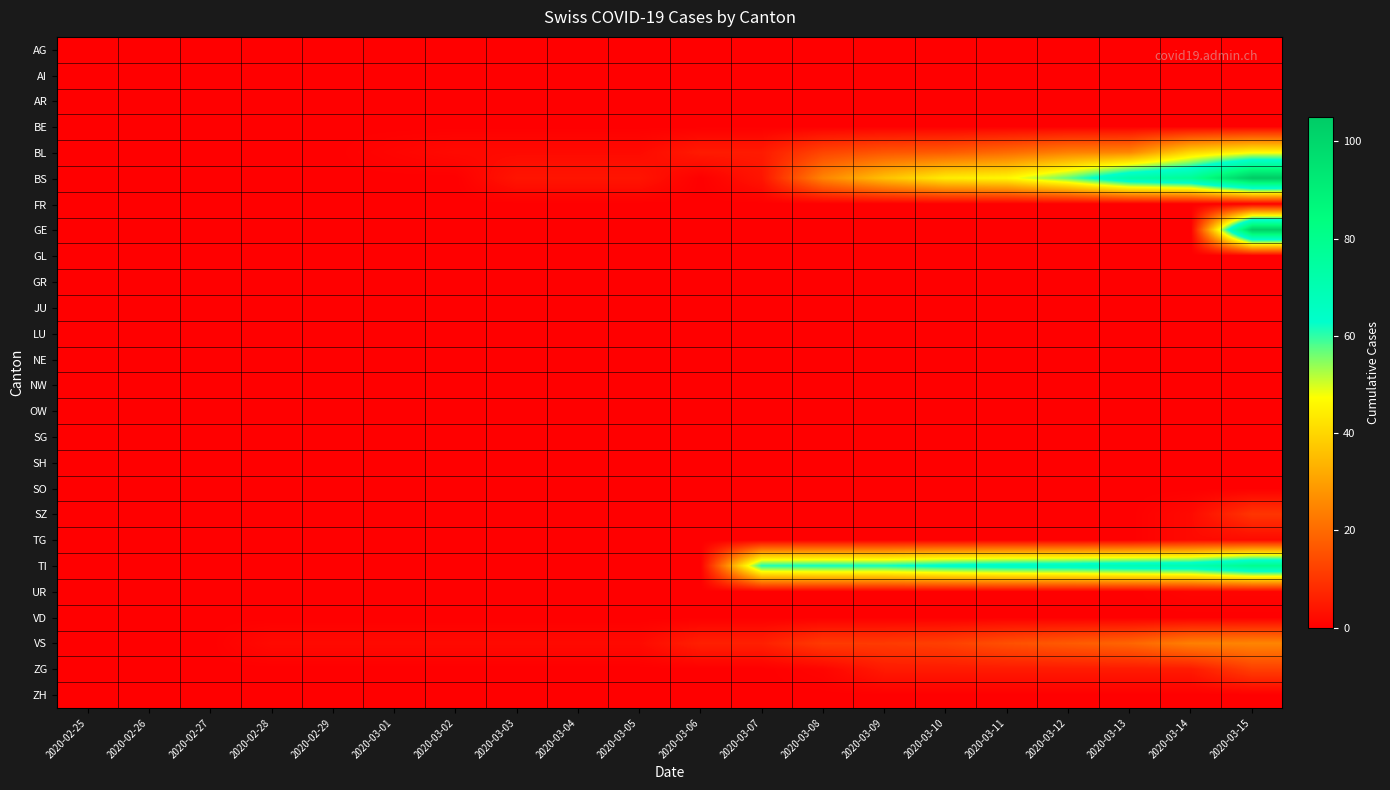

Between 2020-03-05 and 2020-03-13, which series saw the biggest shift?

TI